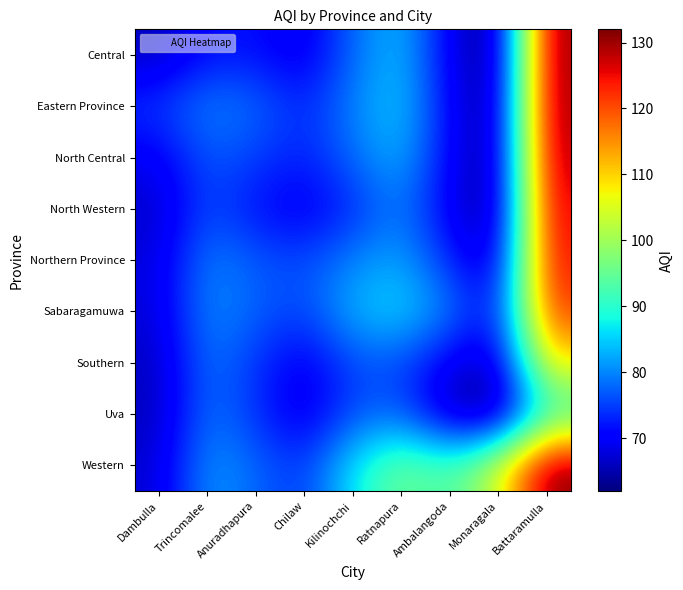

At how many categories does at least one series exceed 130?

1